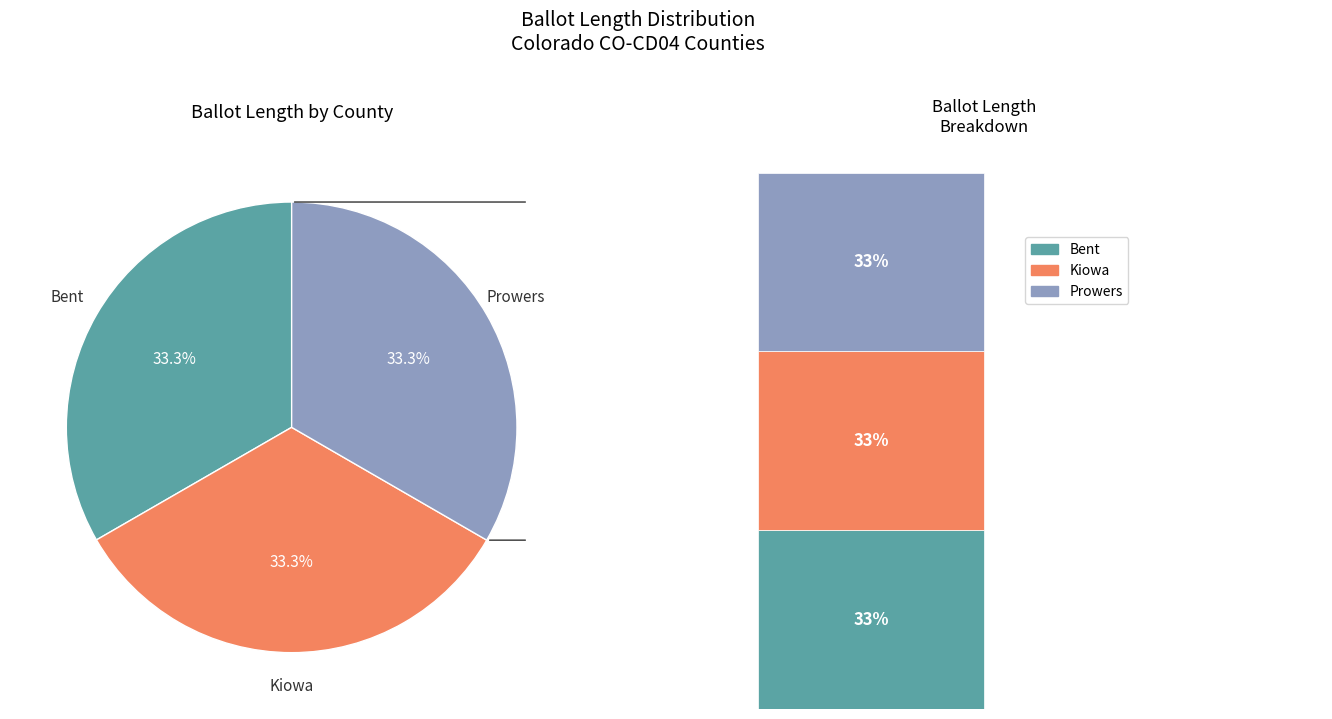

Is there any slice that represents more than half of the pie?

No